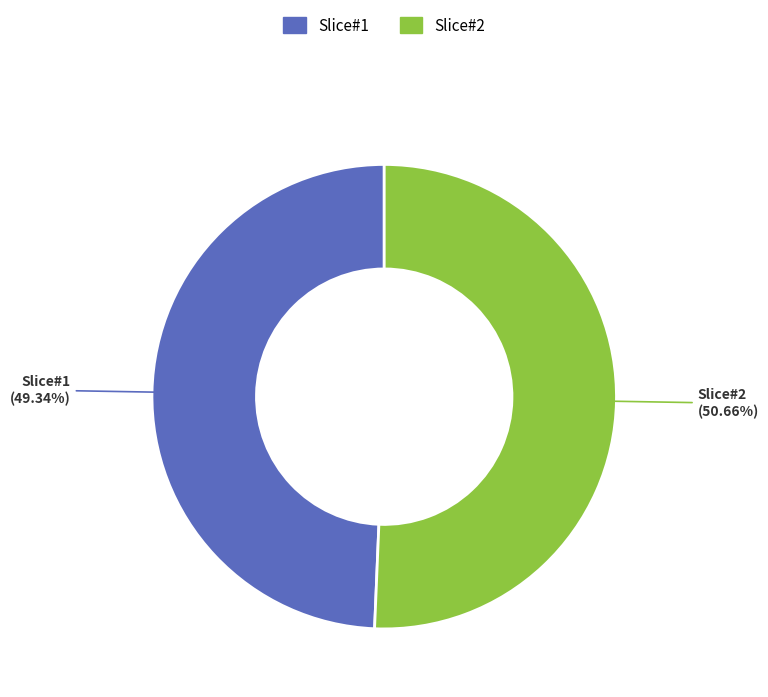

Is there a majority slice in this chart?

Yes